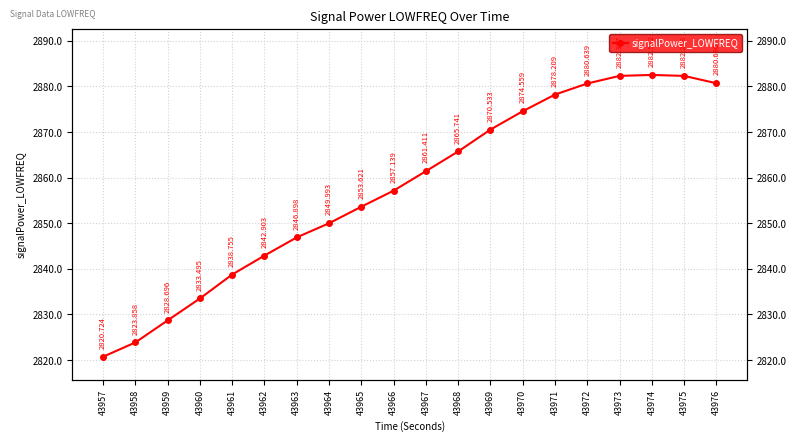

What is the change in value from 43961 to 43963?

+8.1